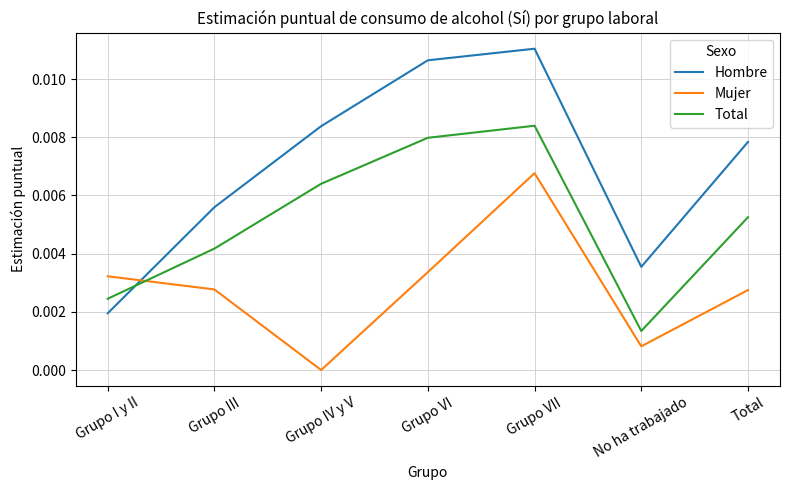

Is the value of Hombre at Grupo VI greater than the value of Mujer at No ha trabajado?

Yes